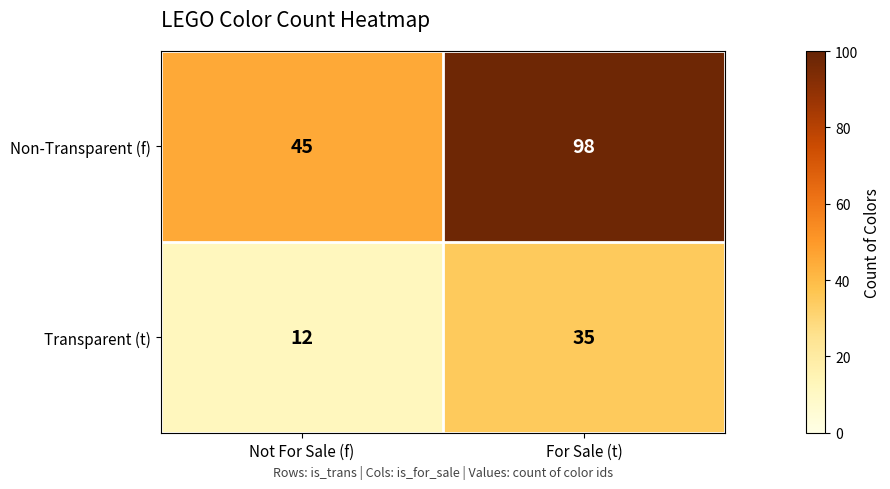

What is the spread (max minus min) of values at Not For Sale (f)?

33